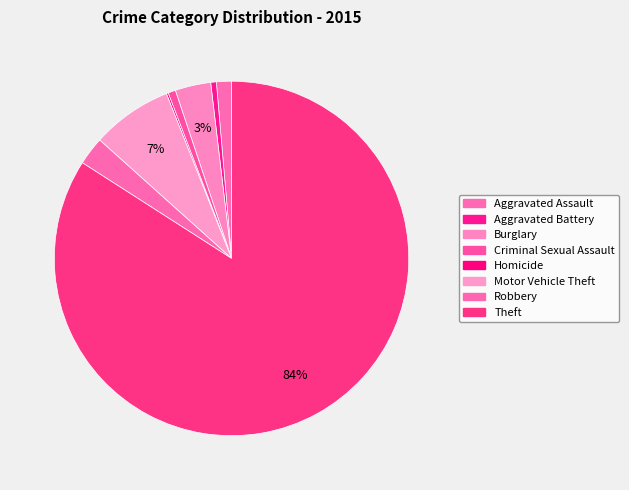

Count the number of slices in the pie.

8